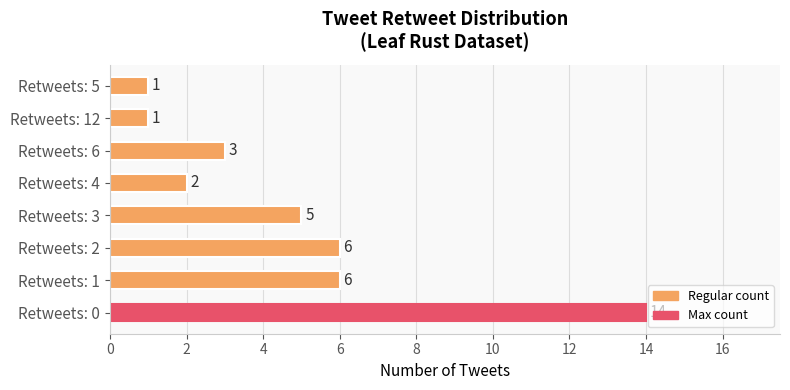

What is the smallest value displayed?

1